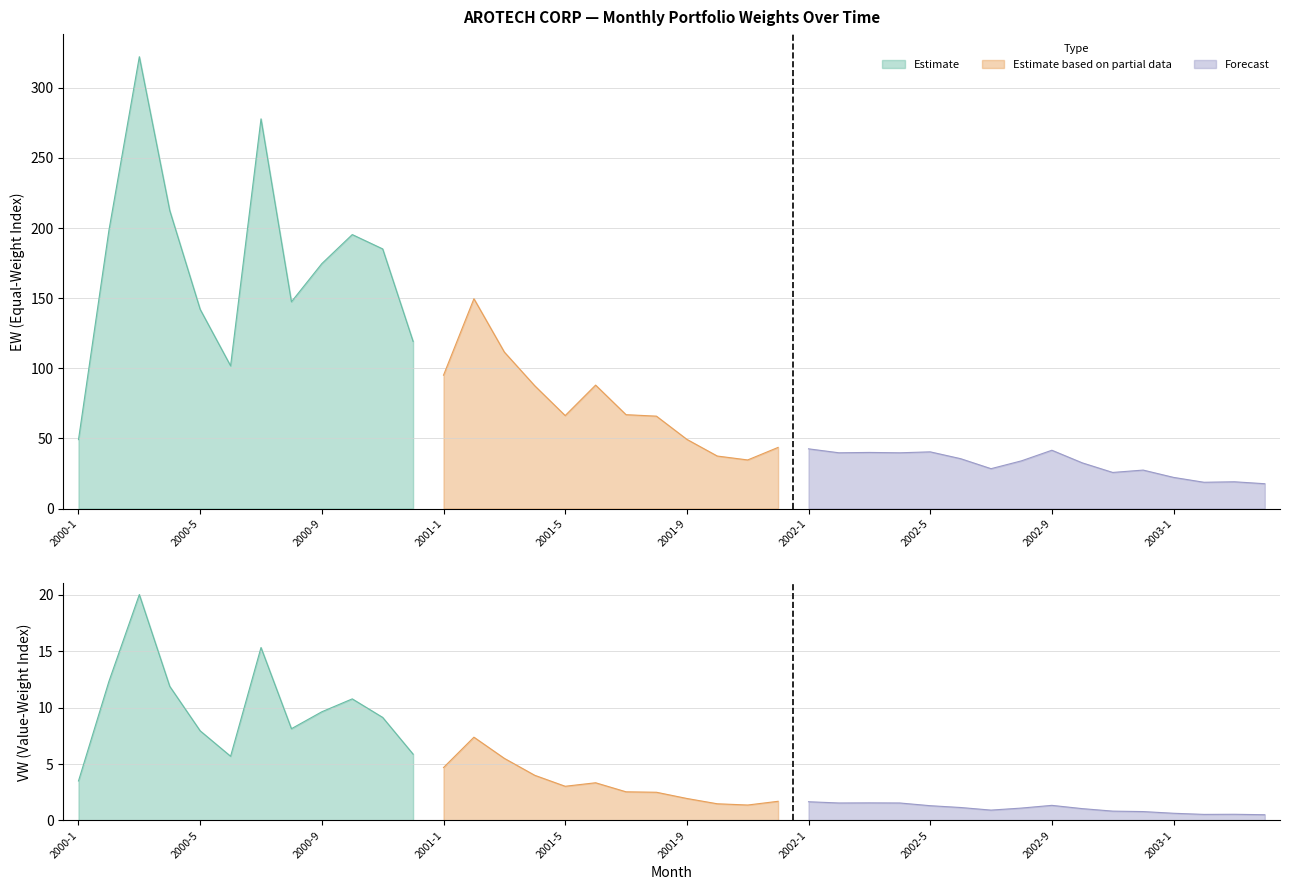

Where does the PW series first go above 2?

2000-1